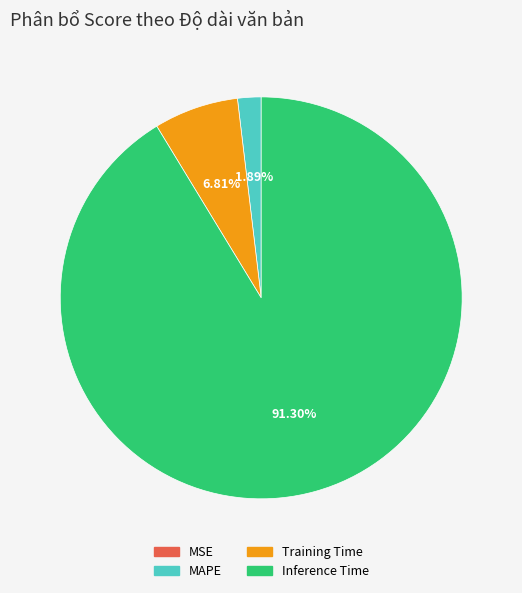

Is there any slice that represents more than half of the pie?

Yes